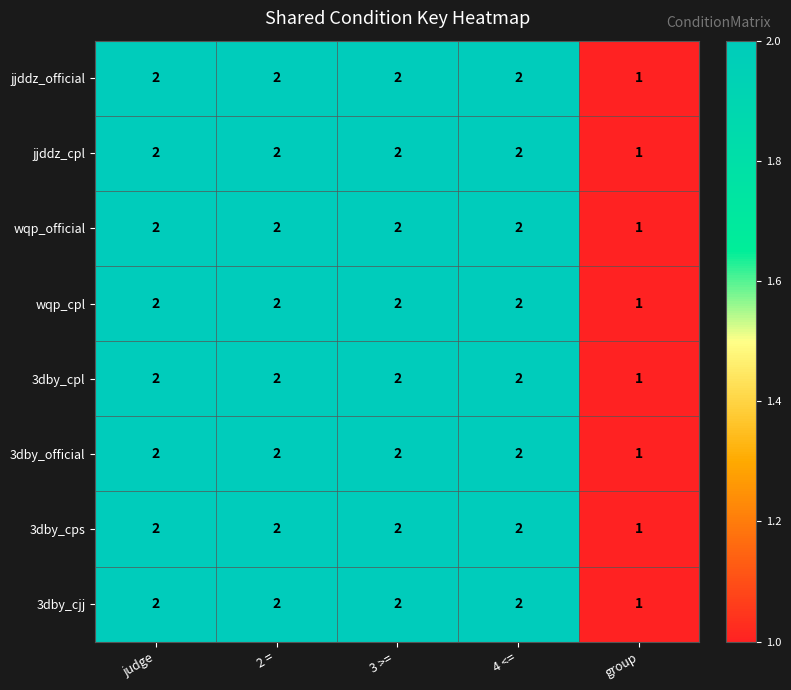

What is the sum of all 3dby_cjj values?

9